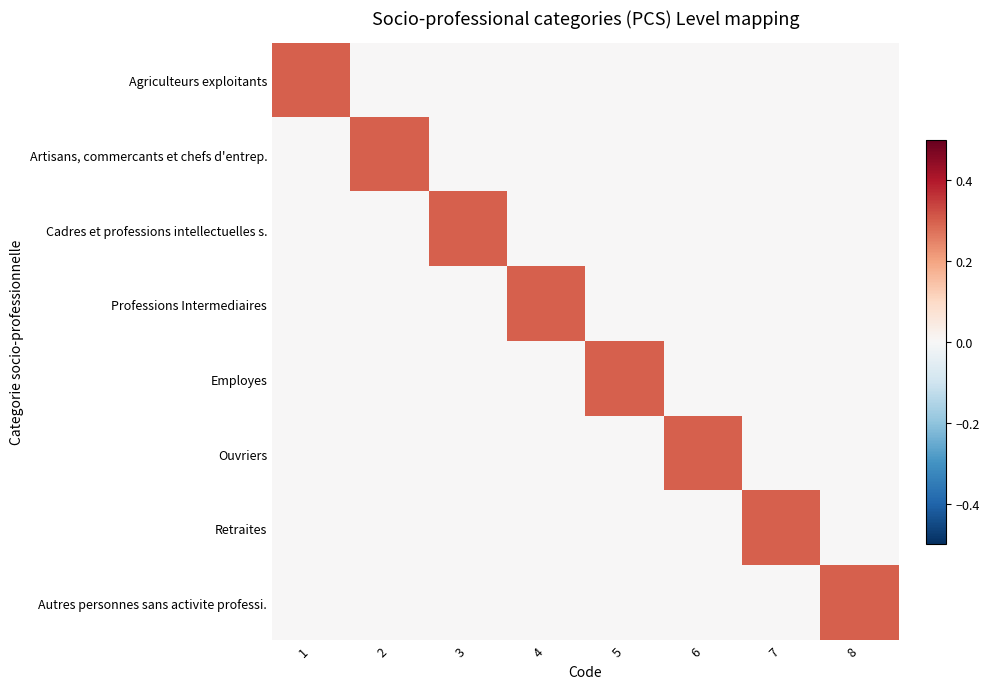

At 5, list the series in order from smallest to largest.

Agriculteurs exploitants, Artisans, commercants et chefs d'entrep., Cadres et professions intellectuelles s., Professions Intermediaires, Ouvriers, Retraites, Autres personnes sans activite professi., Employes